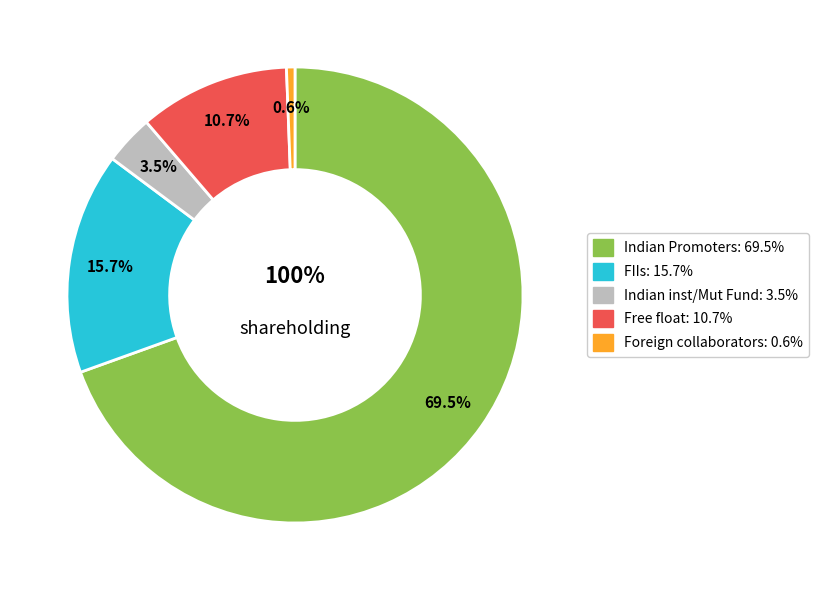

Do Indian Promoters and Foreign collaborators together represent more than half of the pie?

Yes